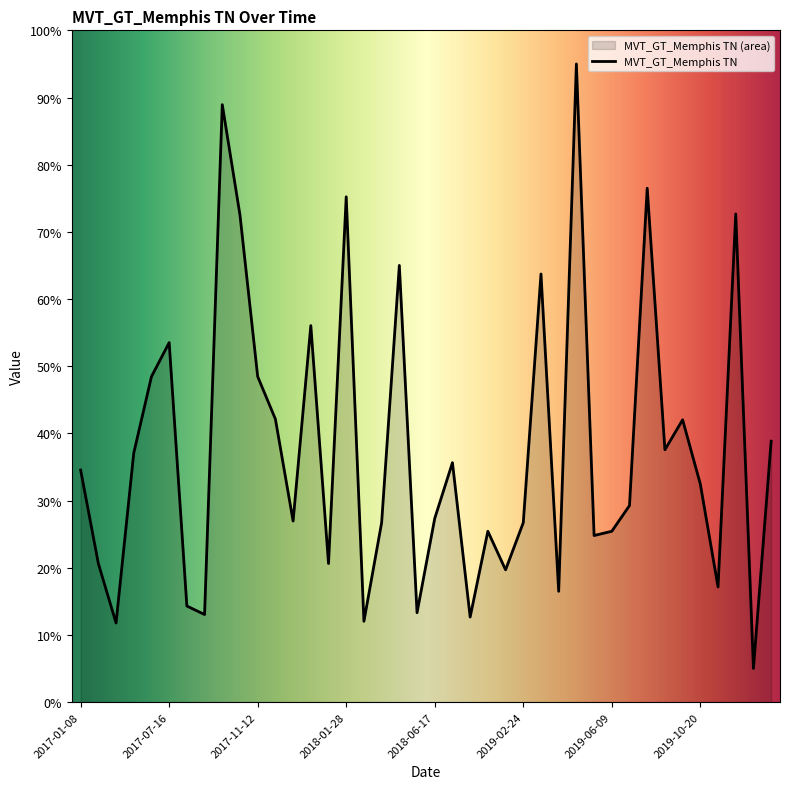

Reading left to right, transcribe all the data shown in this chart.

2017-01-08=34.5	2017-03-05=20.6	2017-04-09=11.8	2017-06-04=37.1	2017-07-02=48.5	2017-07-16=53.5	2017-08-06=14.3	2017-08-20=13.0	2017-09-17=88.9	2017-10-29=72.5	2017-11-12=48.5	2017-11-26=42.1	2017-12-03=27.0	2017-12-10=56.0	2017-12-17=20.6	2018-01-28=75.2	2018-03-25=12.0	2018-04-08=26.7	2018-04-22=65.0	2018-05-20=13.3	2018-06-17=27.3	2018-07-08=35.6	2018-08-05=12.7	2018-11-25=25.4	2019-01-20=19.7	2019-02-24=26.7	2019-03-17=63.7	2019-04-28=16.5	2019-05-12=95.0	2019-05-19=24.8	2019-06-09=25.4	2019-08-18=29.3	2019-09-08=76.5	2019-09-15=37.6	2019-09-22=42.0	2019-10-20=32.5	2019-11-10=17.1	2019-12-29=72.7	2020-01-19=5.0	2020-01-26=38.8